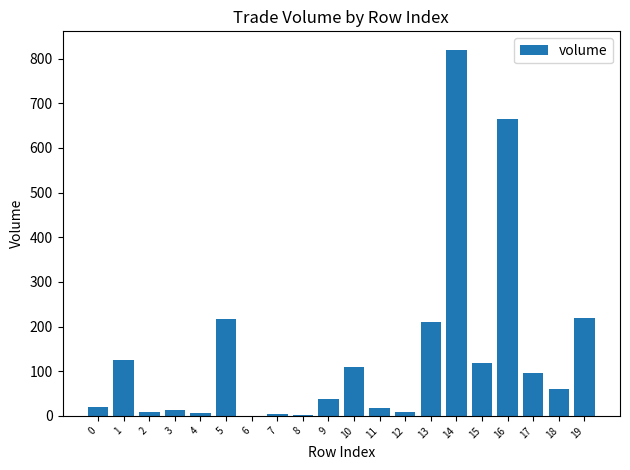

What is the average value?

137.9